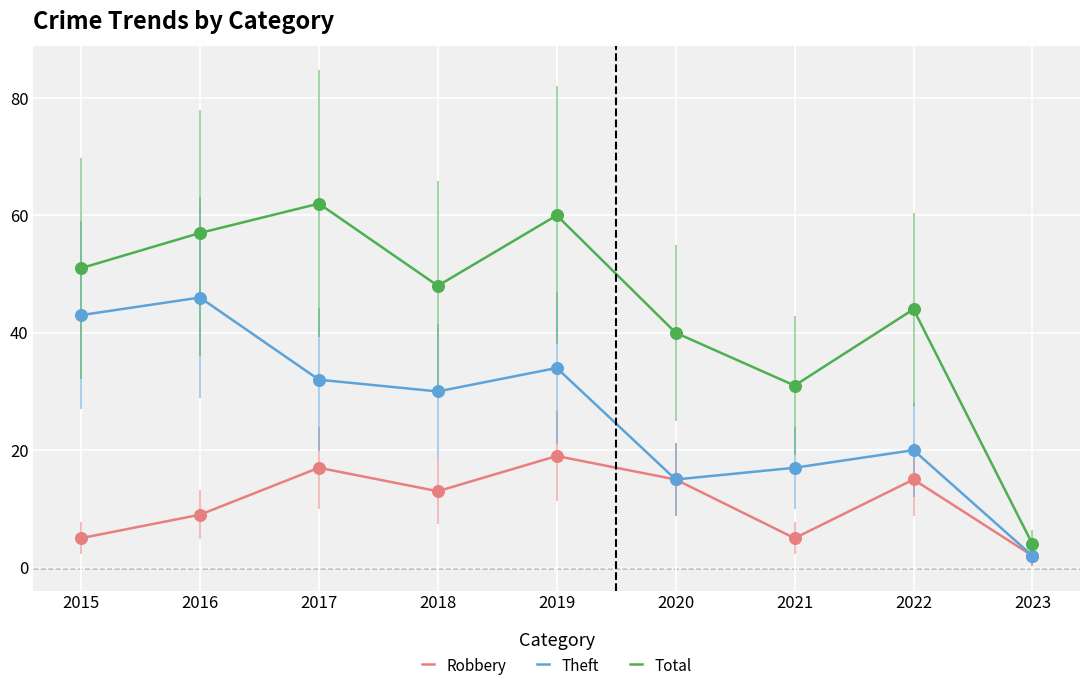

Between 2015 and 2016, which series saw the biggest shift?

Total